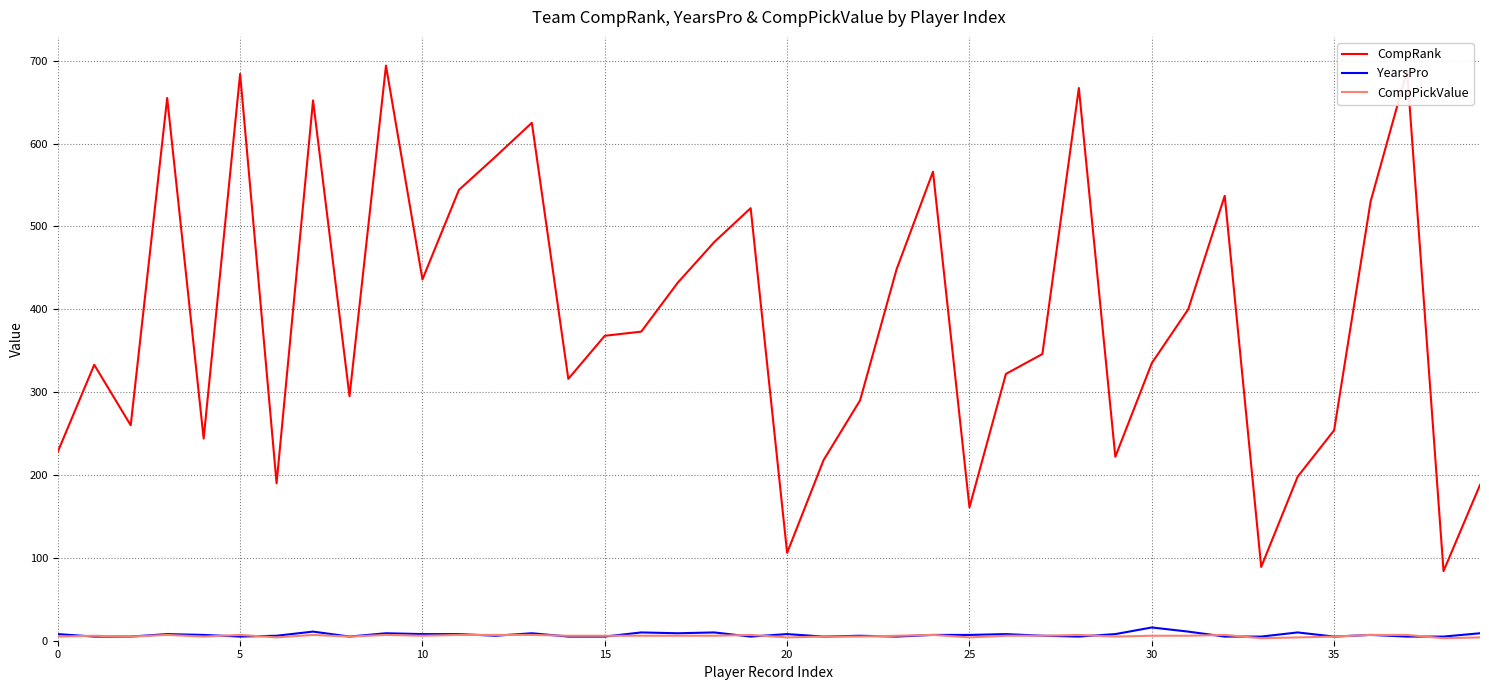

At how many categories does at least one series exceed 427?

17